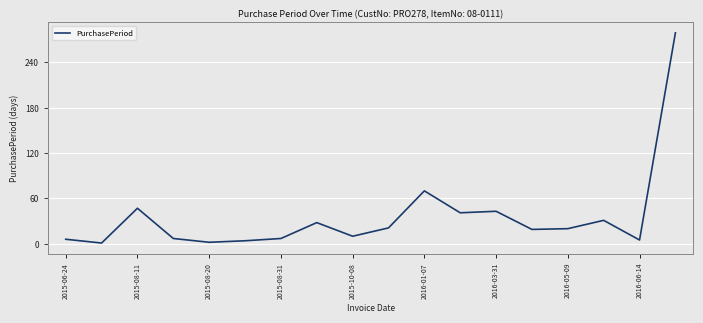

What is the difference between the maximum and minimum values?

278